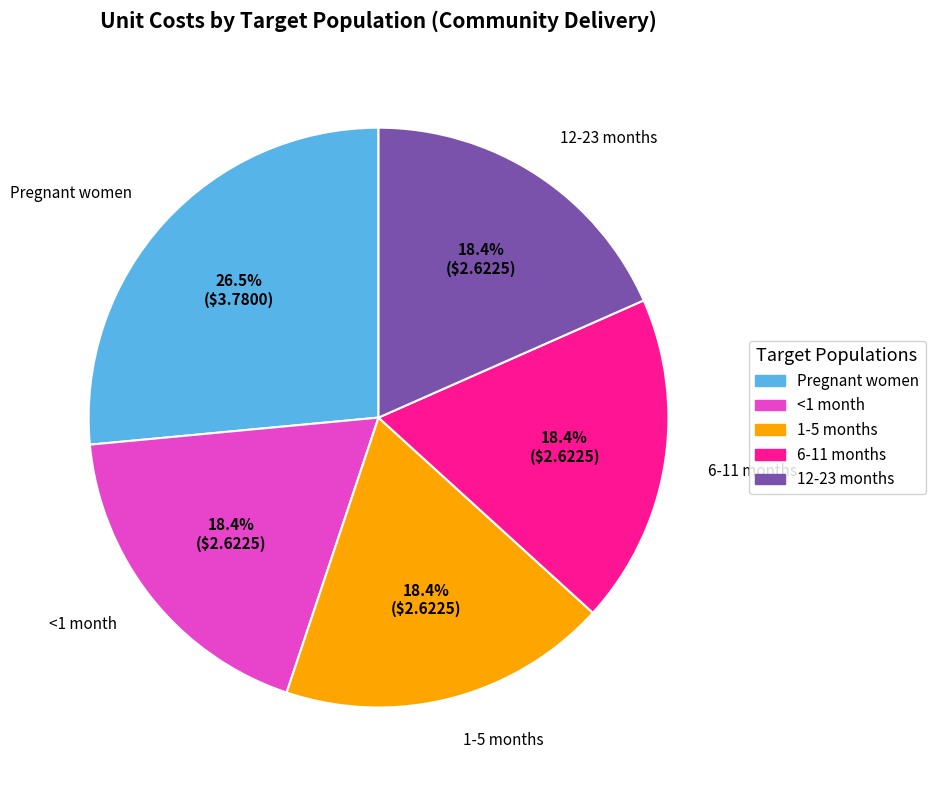

Approximately how many times larger is the value at 6-11 months compared to Pregnant women?

0.7